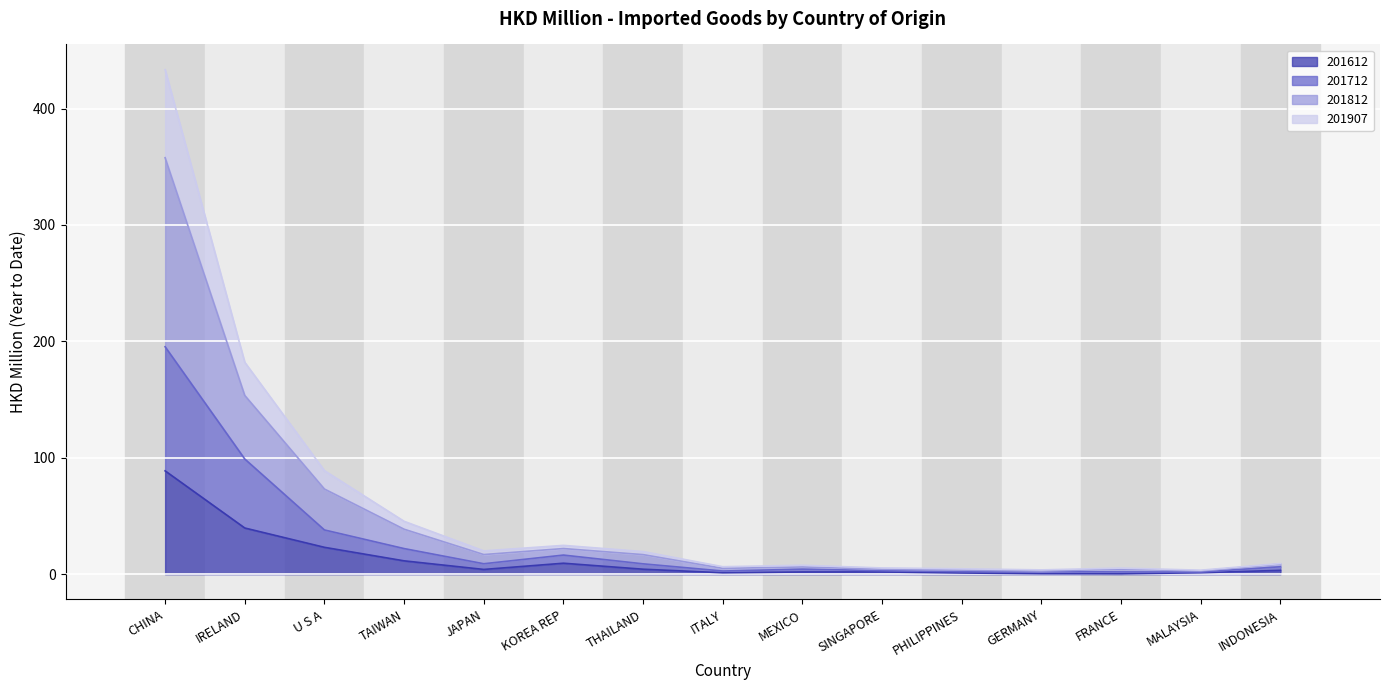

What is the total value across all series at U S A?

88.9